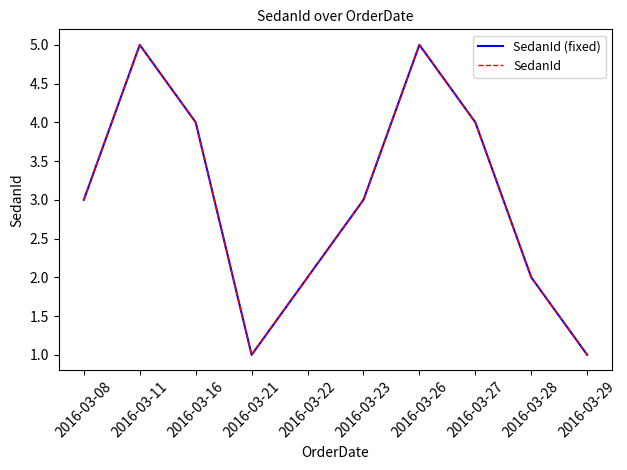

Does the chart have visible grid lines?

No